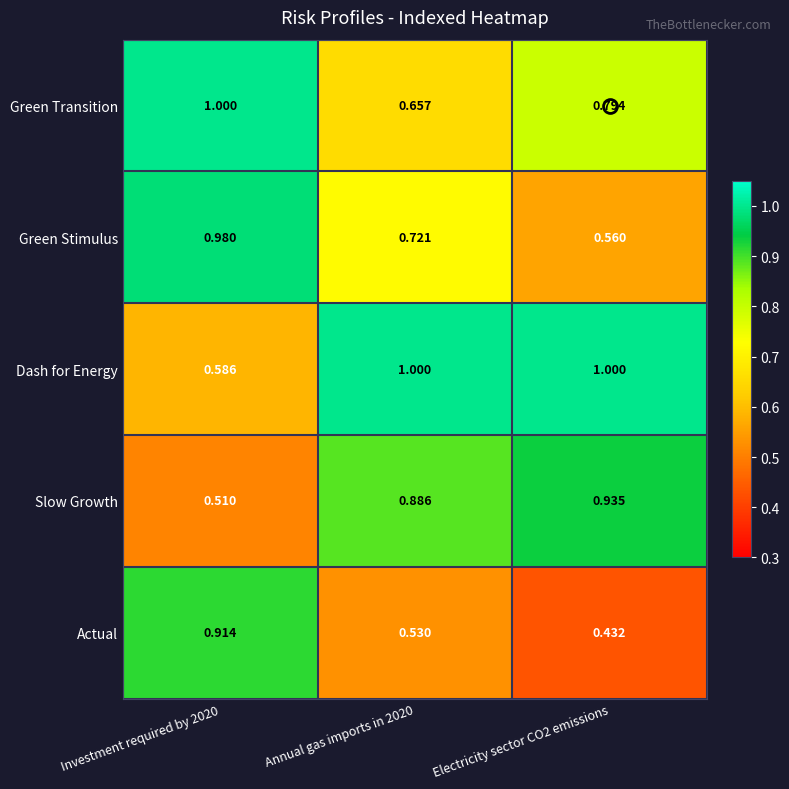

Which series has the largest range (max minus min)?

Actual